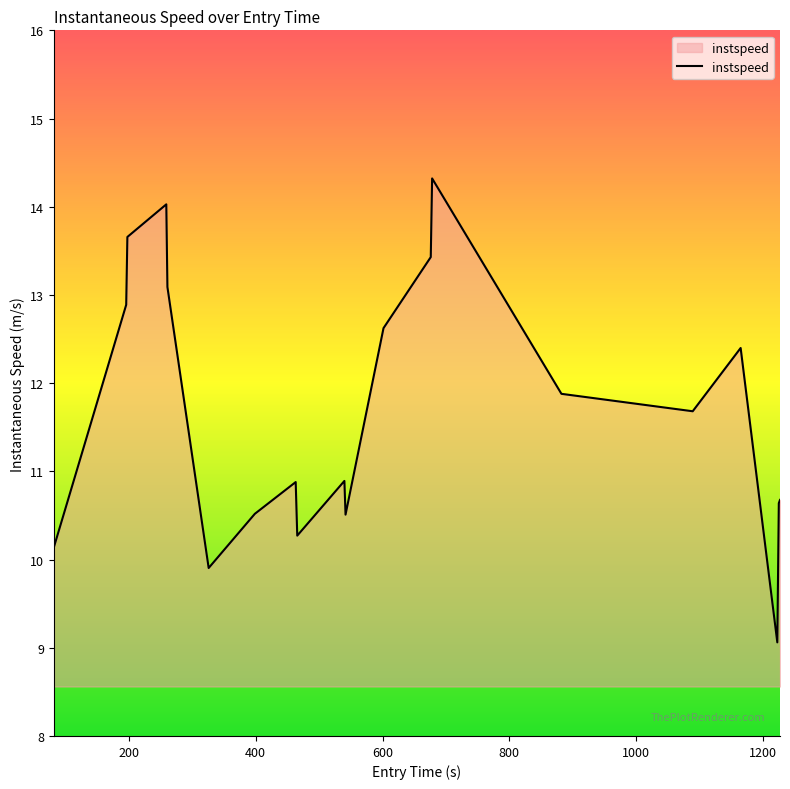

What is the difference between the maximum and minimum values?

5.3